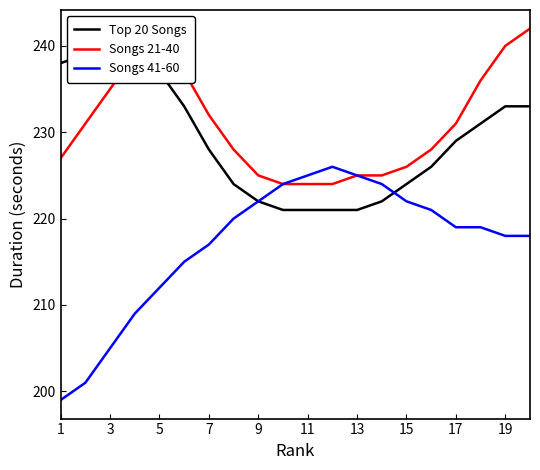

True or false: Songs 41-60 has more than 0 interior local peaks.

True